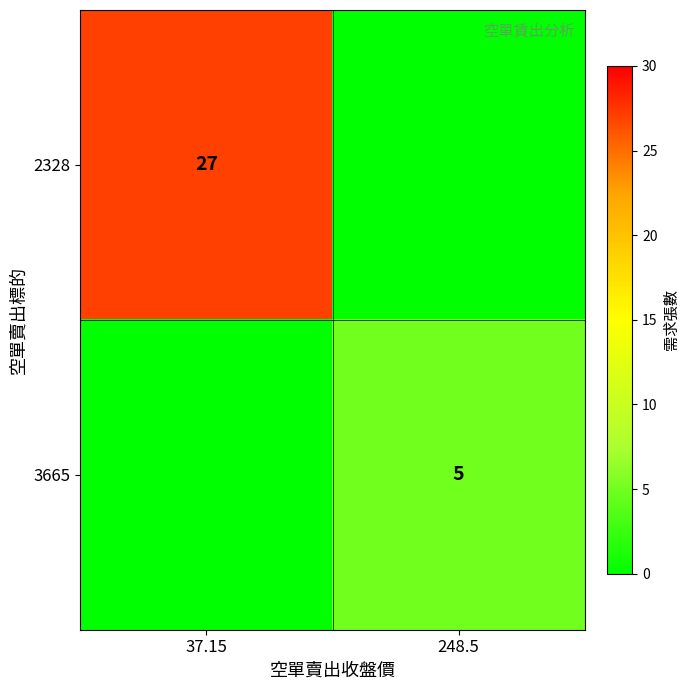

The 2328 series shows 16 at 37.15. True or false?

False